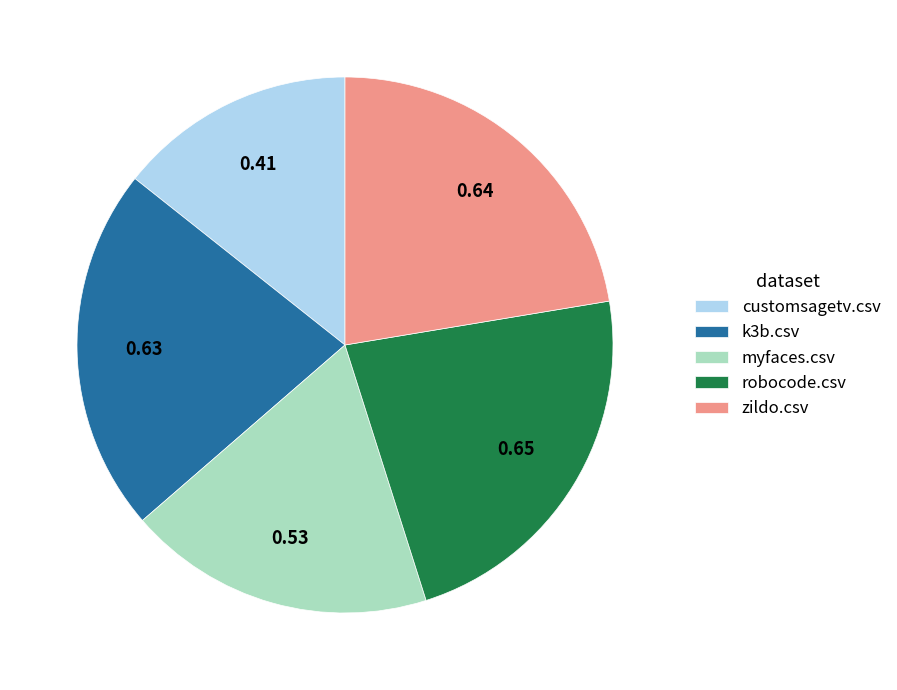

Which has a higher value, customsagetv.csv or myfaces.csv?

myfaces.csv